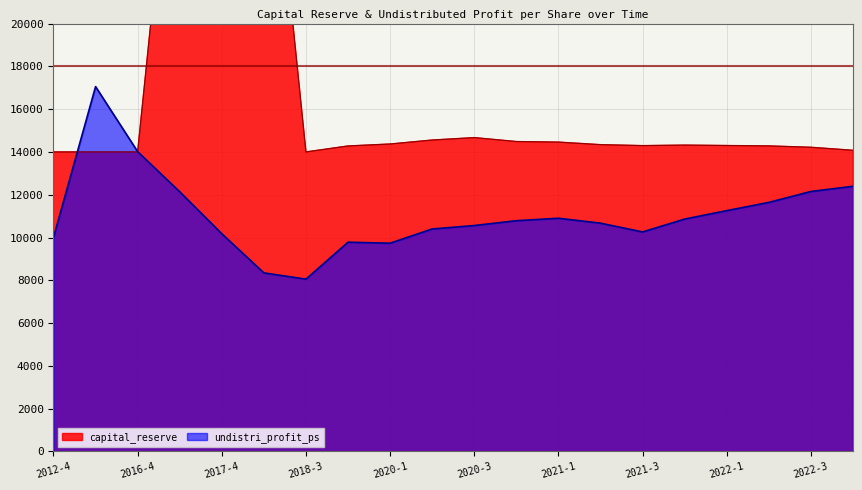

True or false: undistri_profit_ps has a value of 4183.4 at 2016-2.

False